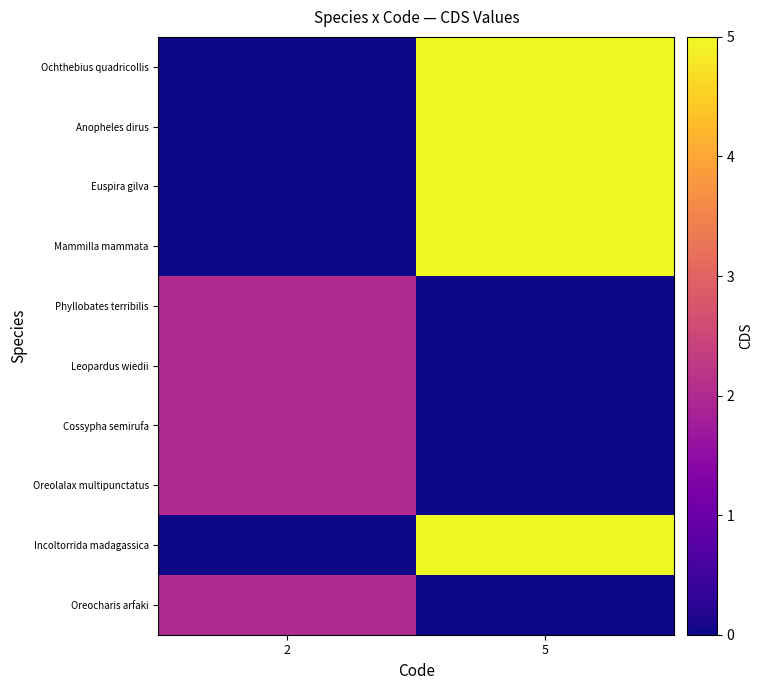

What is the total value across all series at 2?

10